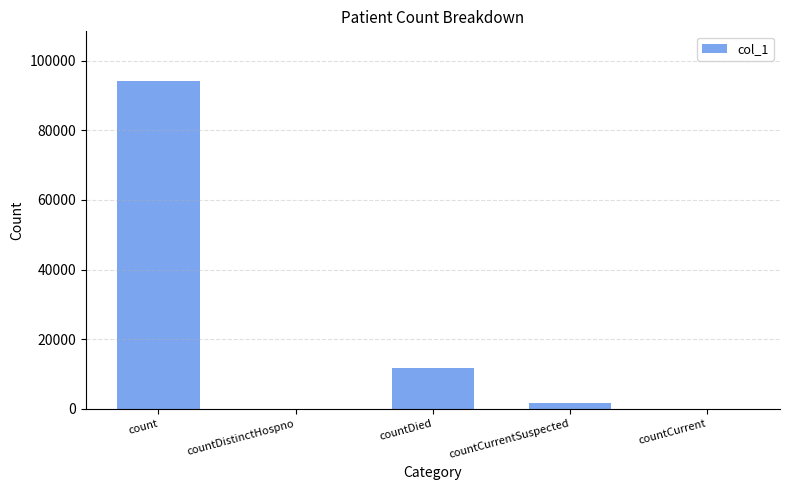

What is the sum of all values?

107594